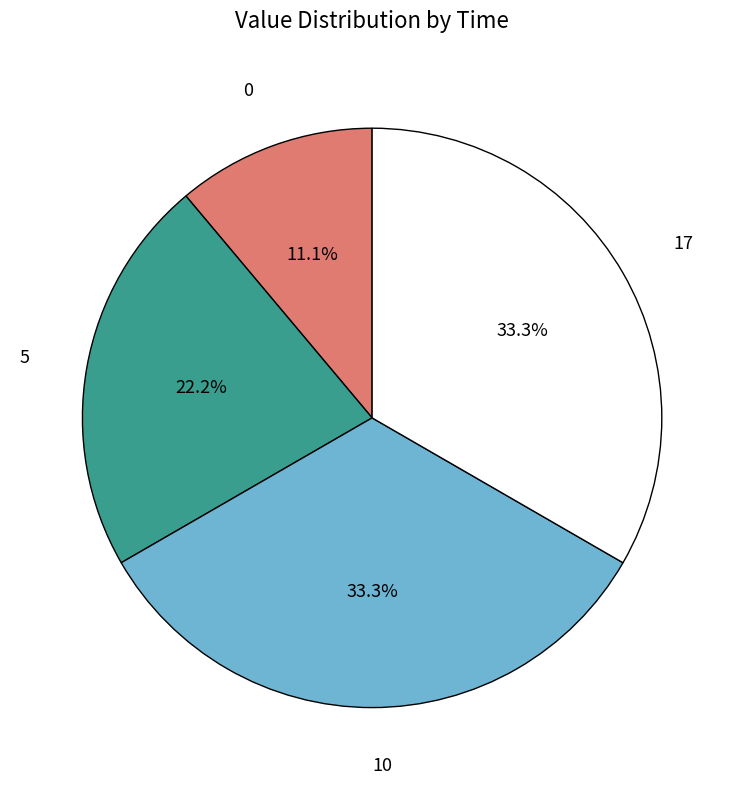

How many slices are in this pie chart?

4